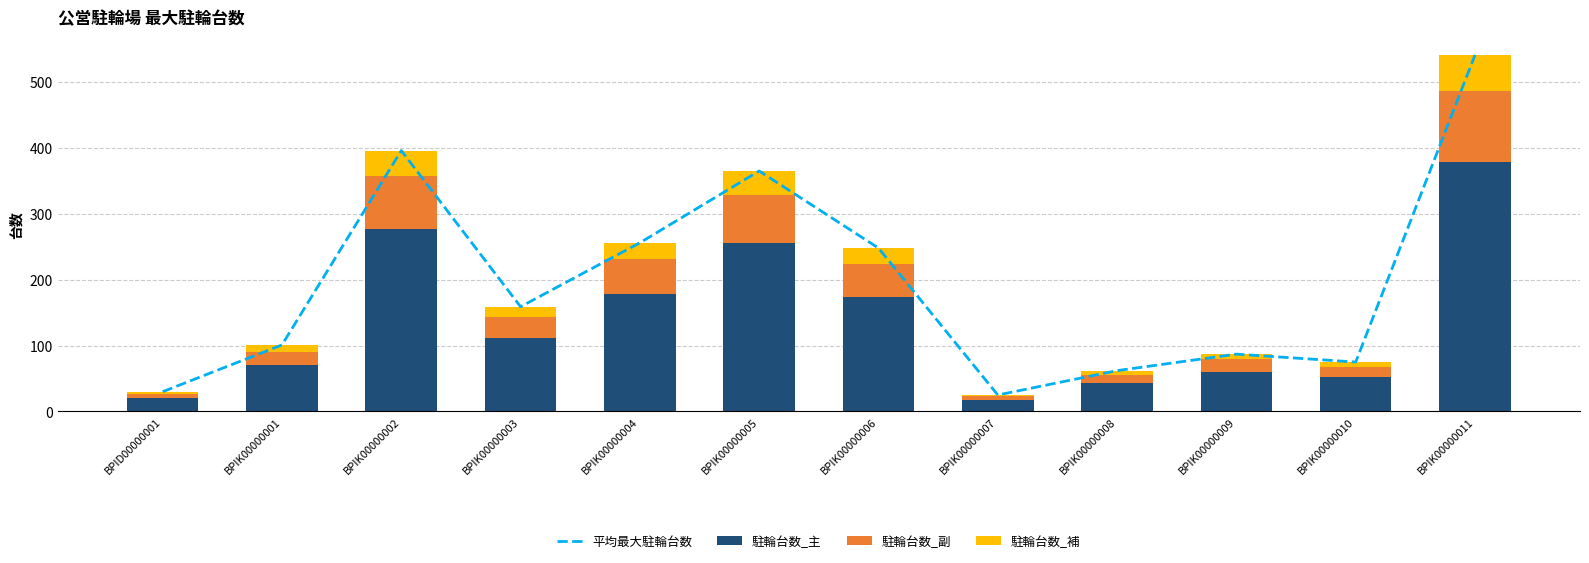

List the labels in order of 駐輪台数_主 value, smallest first.

BPIK00000007, BPID00000001, BPIK00000008, BPIK00000010, BPIK00000009, BPIK00000001, BPIK00000003, BPIK00000006, BPIK00000004, BPIK00000005, BPIK00000002, BPIK00000011